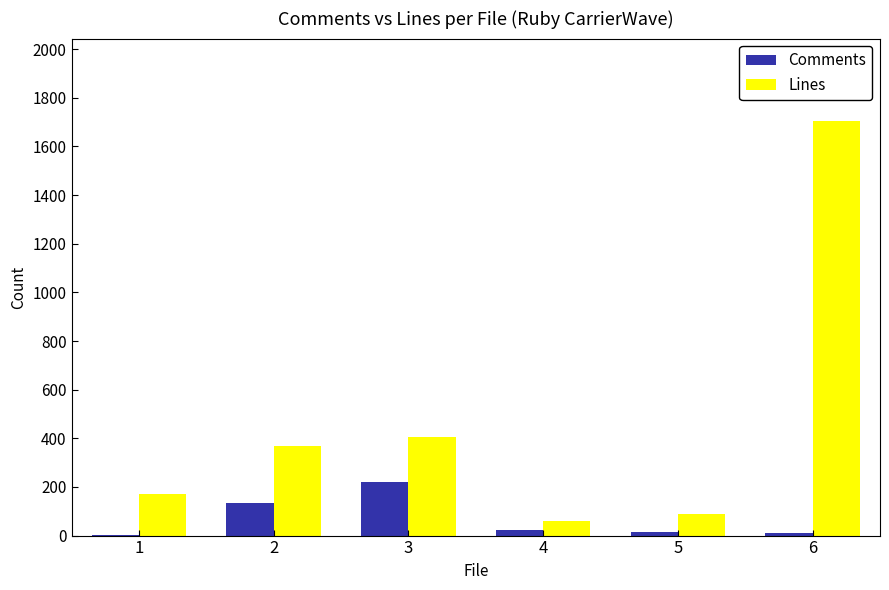

Is the value of Lines at 4 greater than the value of Comments at 6?

Yes